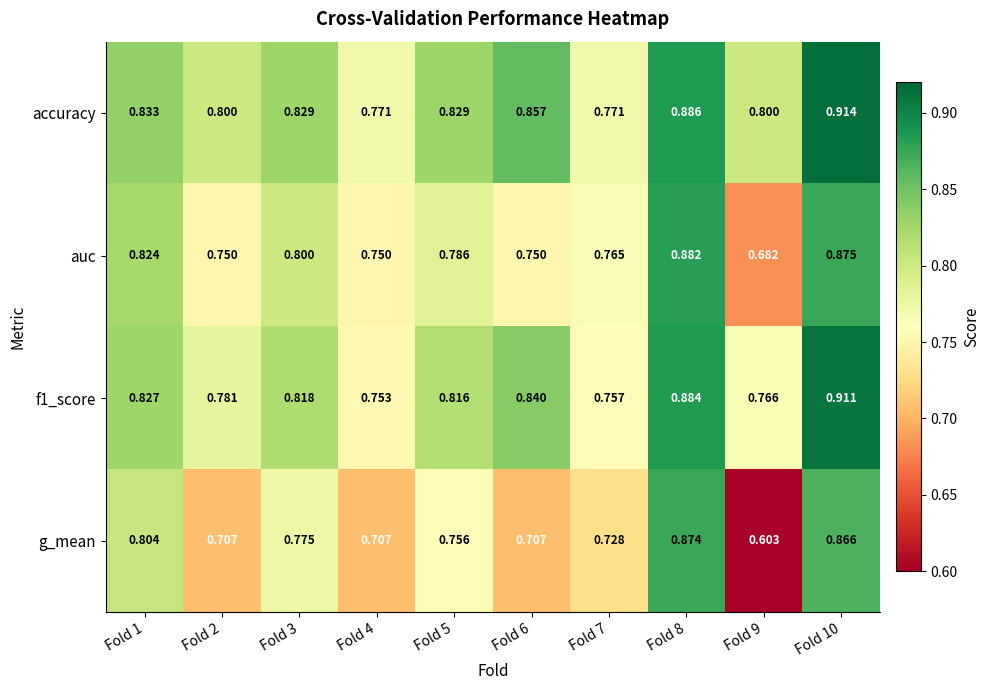

List the series in order of their peak value, highest first.

accuracy, f1_score, auc, g_mean